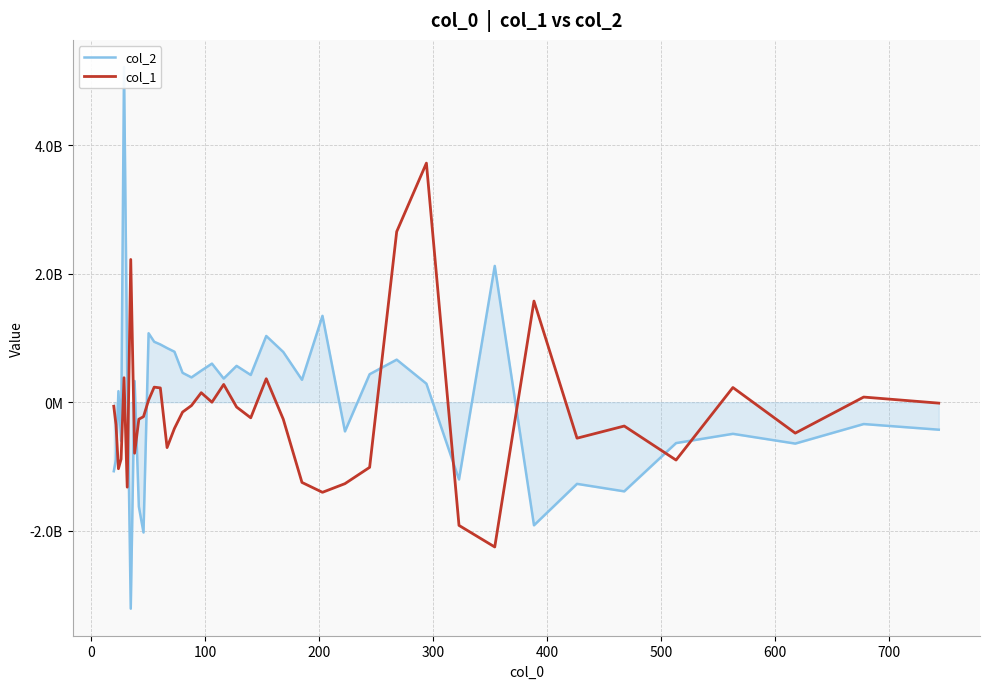

True or false: col_2 has more than 1 points higher than both neighbors.

True